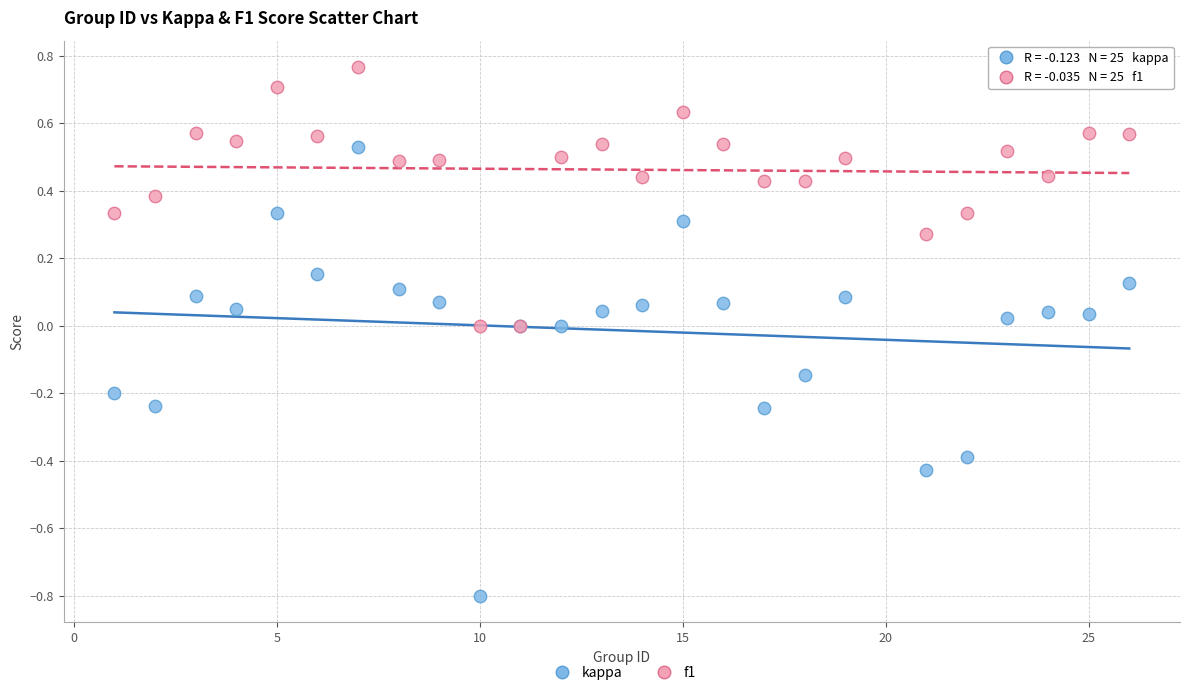

Which series contains the lowest Y value?

kappa